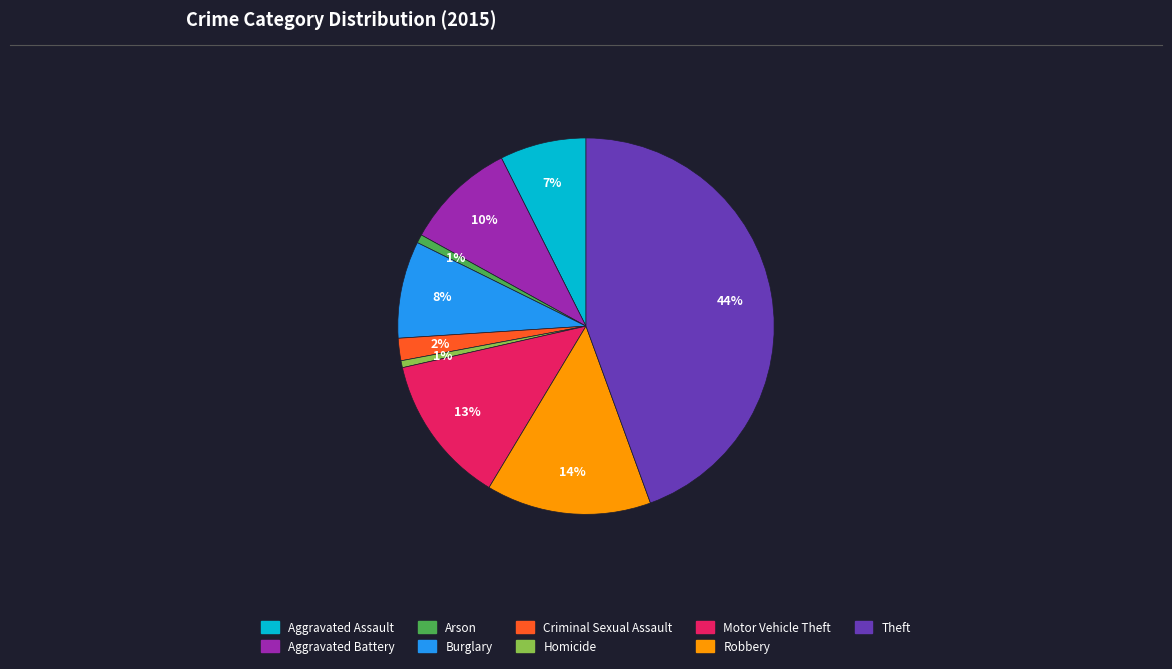

True or false: Aggravated Assault accounts for 21% of the total.

False